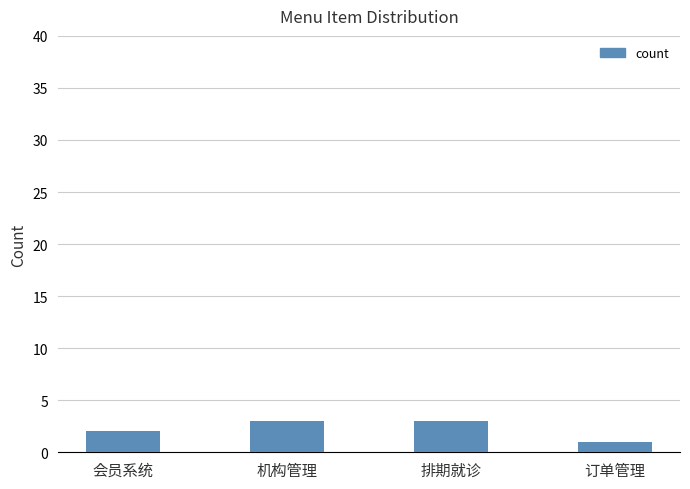

What is the difference between the values at 会员系统 and 订单管理?

1